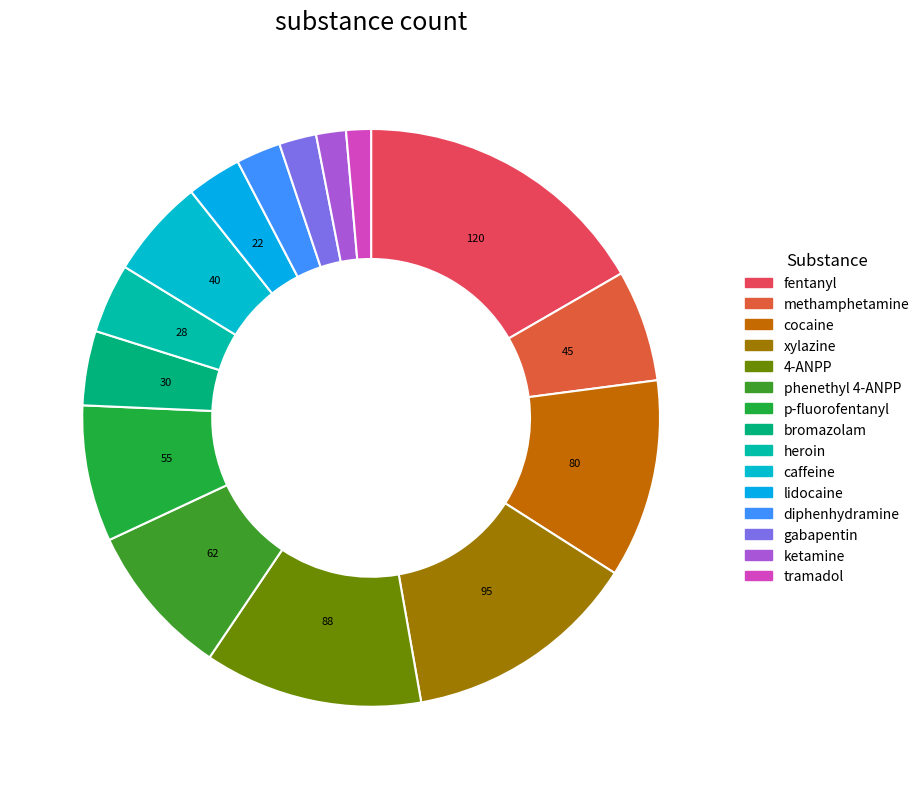

How many segments does this pie chart have?

15